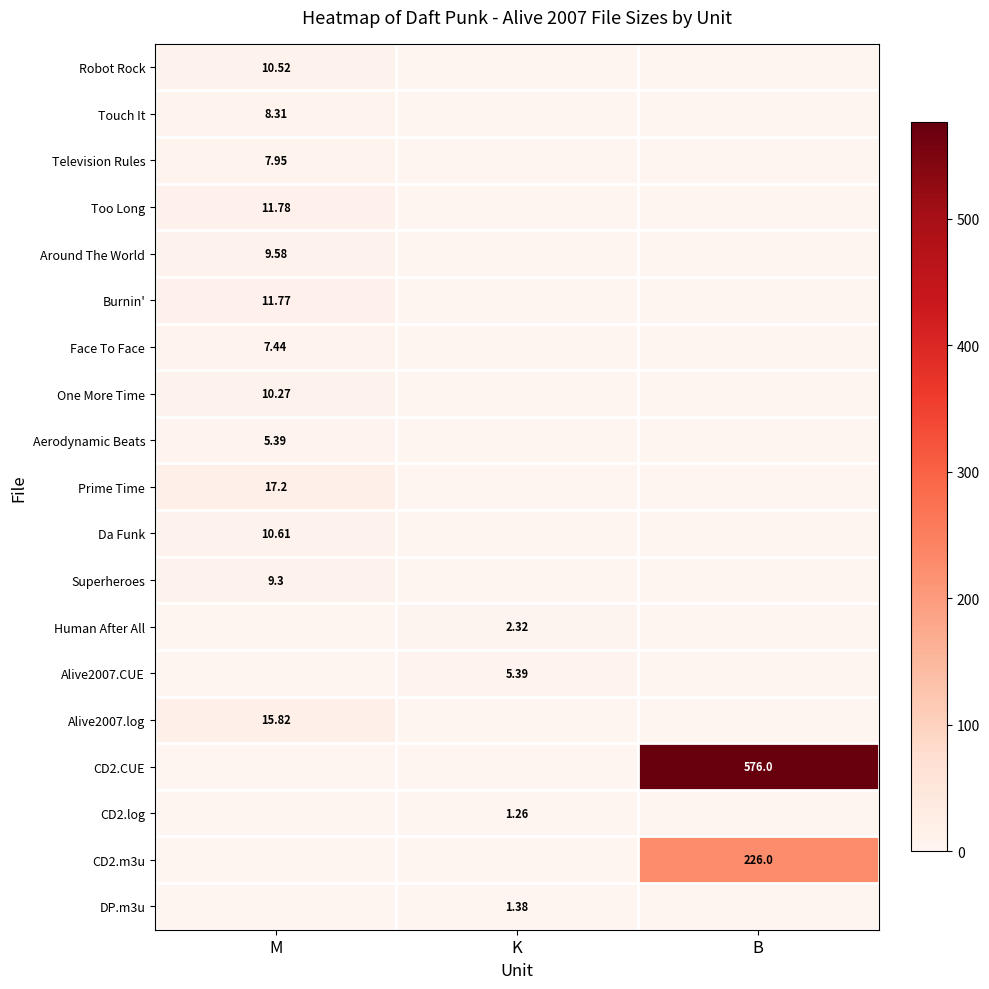

What is the average value of the Burnin' series?

3.9